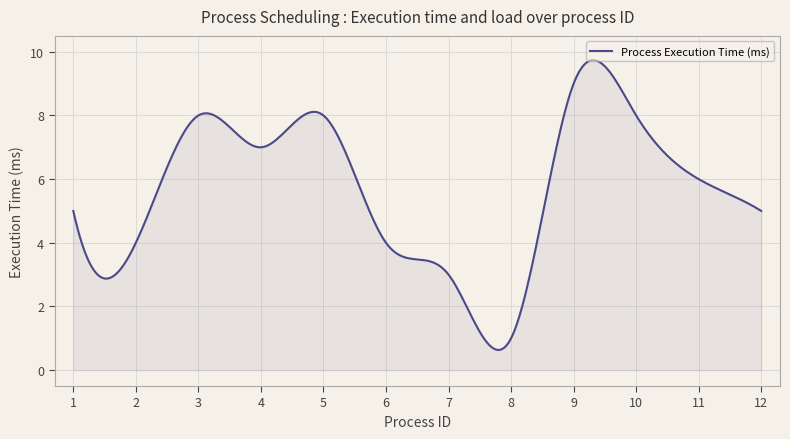

What is the average value?

5.7